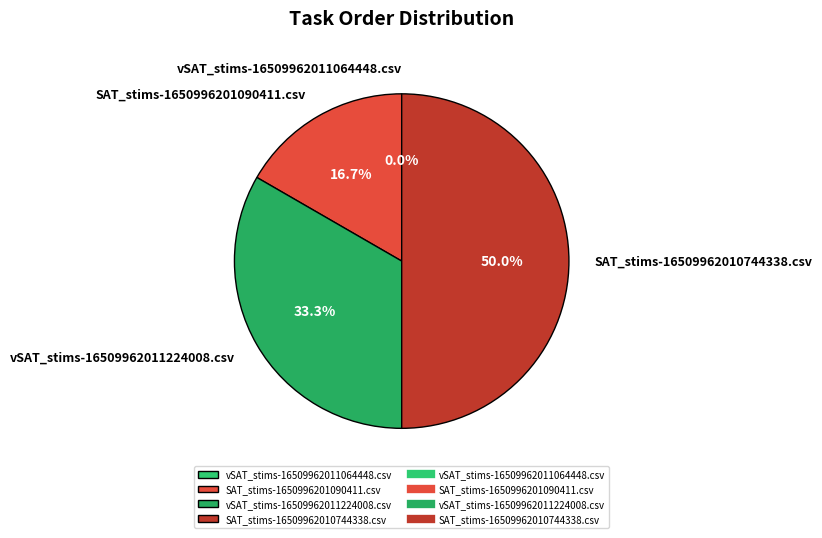

Does any single category account for the majority?

No